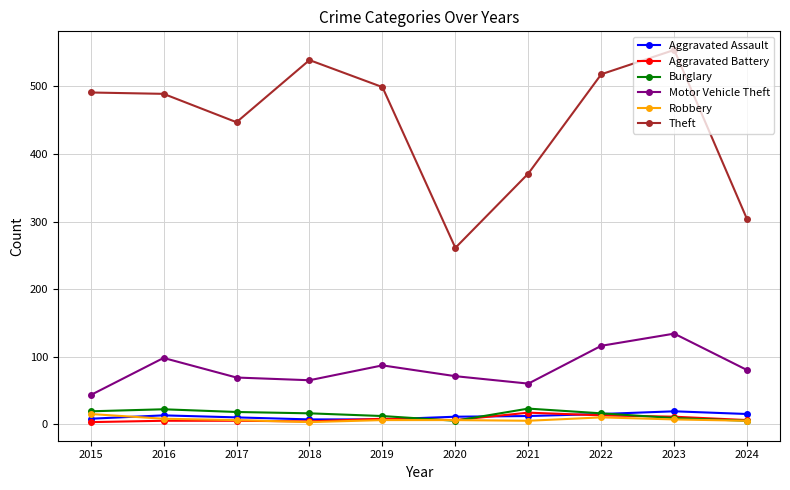

Which series changed the most between 2019 and 2020?

Theft